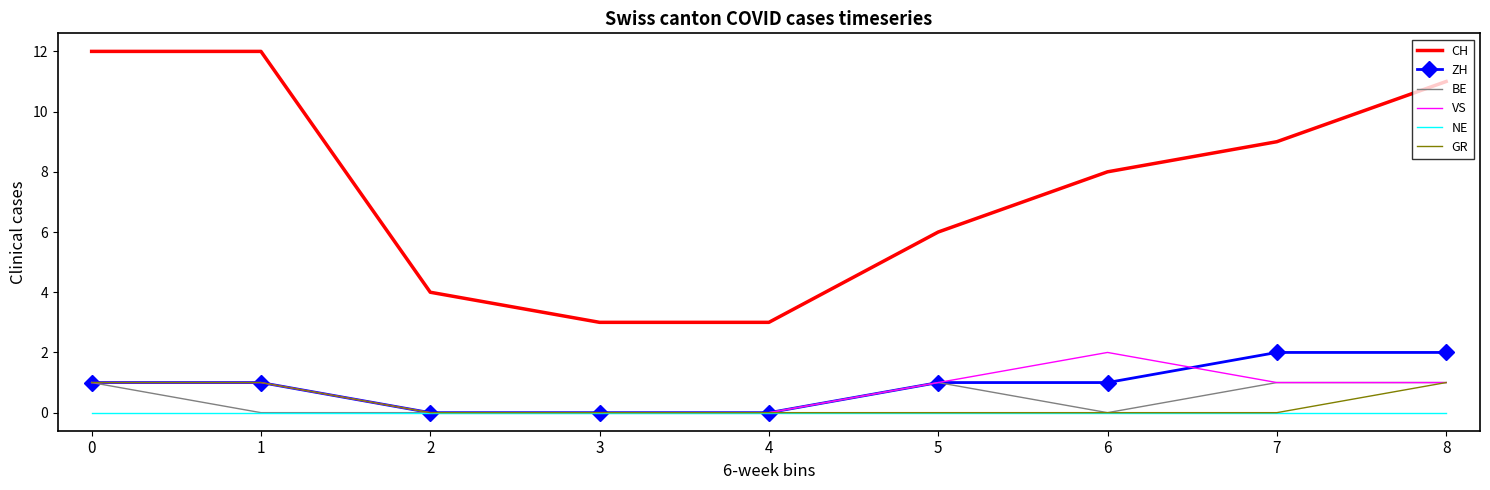

True or false: BE and CH cross at least once.

False